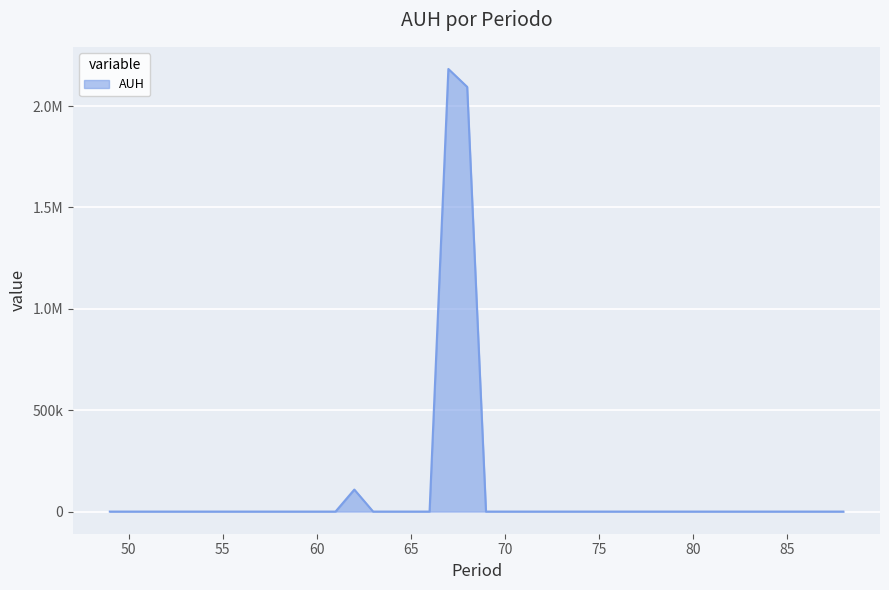

Reading left to right, list all the values displayed in this chart.

0.0	0.0	0.0	0.0	0.0	0.0	0.0	0.0	0.0	0.0	0.0	0.0	0.0	108595.3	0.0	0.0	0.0	0.0	2183190.3	2094734.3	0.0	0.0	0.0	0.0	0.0	0.0	0.0	0.0	0.0	0.0	0.0	0.0	0.0	0.0	0.0	0.0	0.0	0.0	0.0	0.0